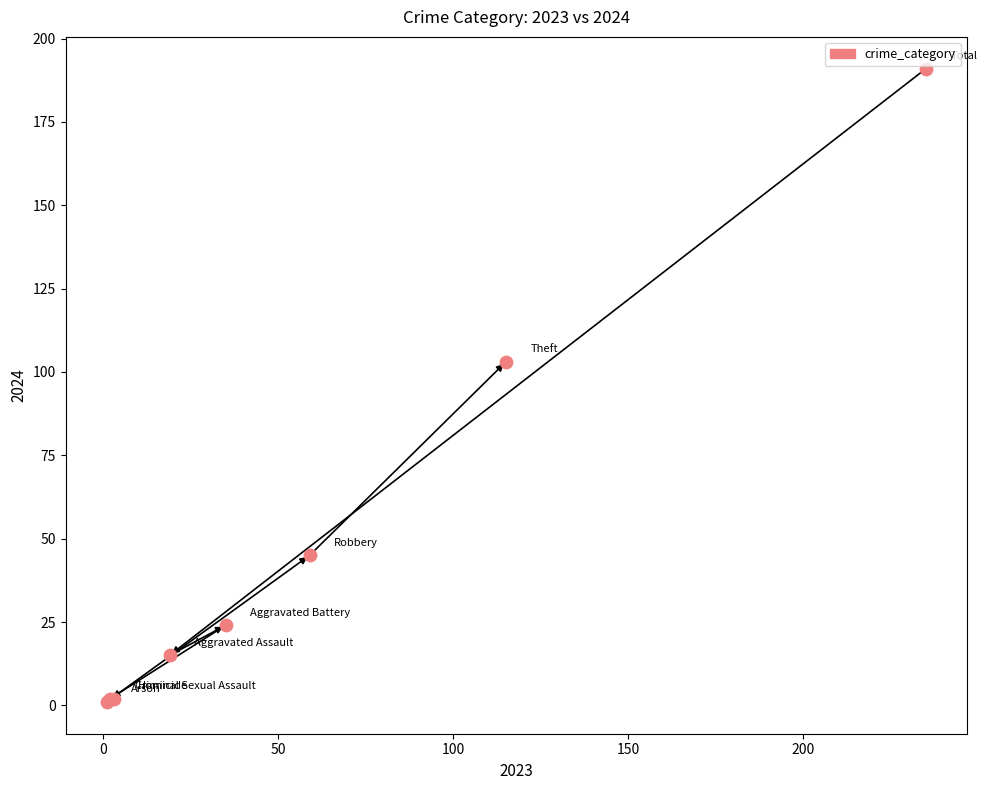

What Y value in the scatter plot is closest to 96?

103